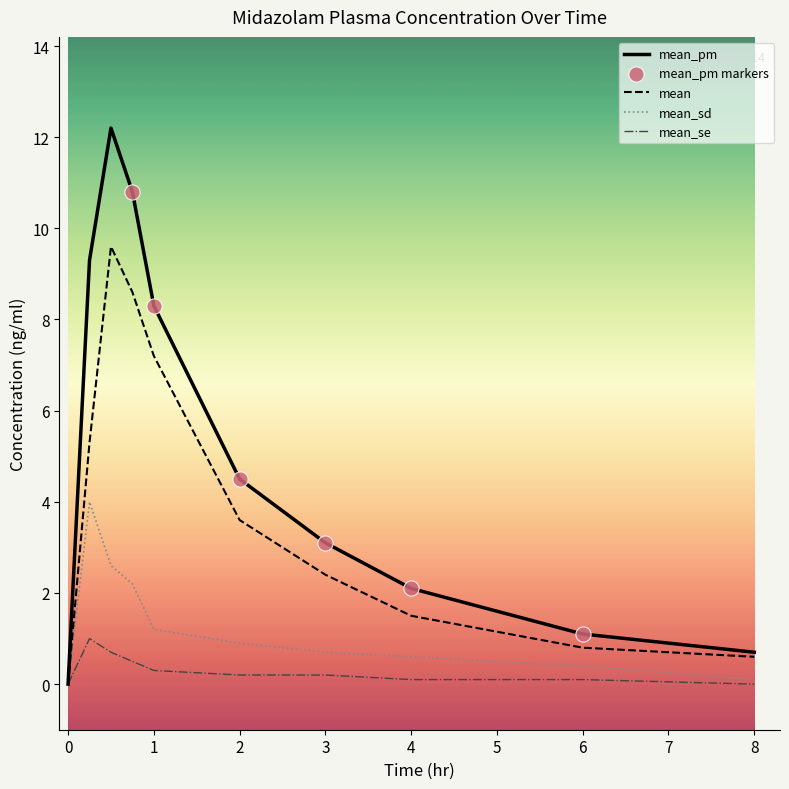

Which series has the widest spread of values?

mean_pm